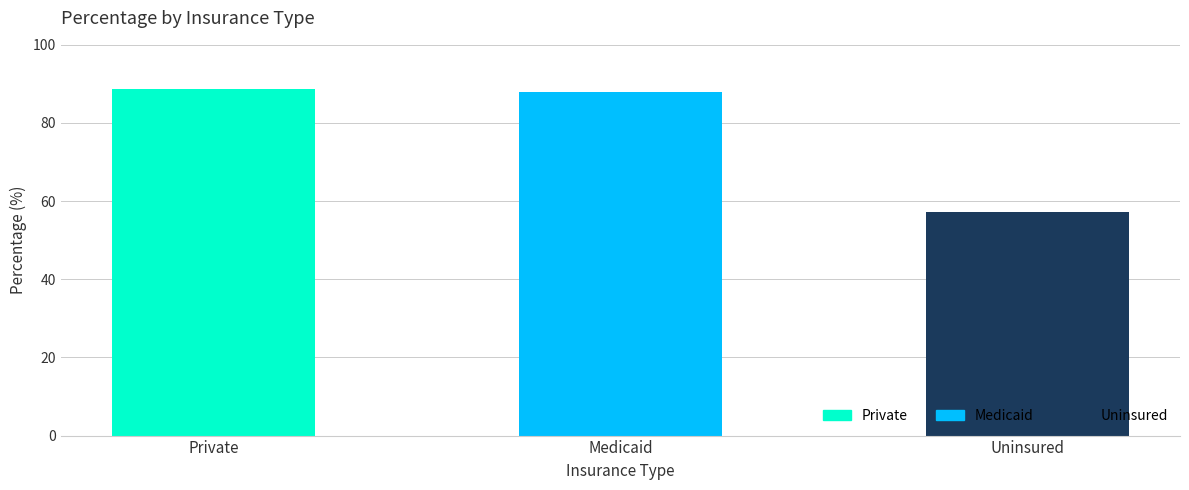

Count the number of data series in this chart.

1